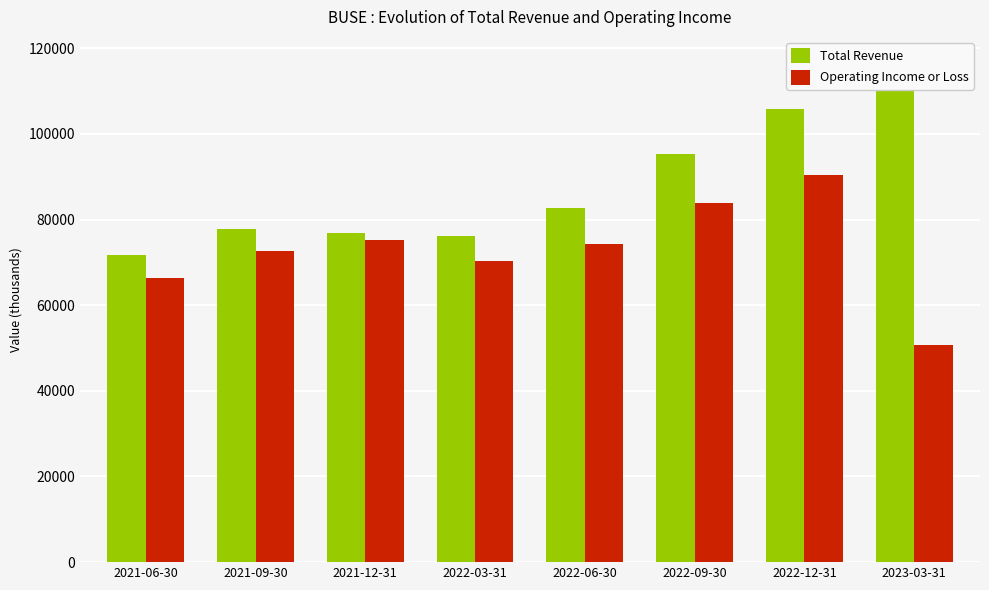

Is it true that Total Revenue equals 129734 at 2021-12-31?

False